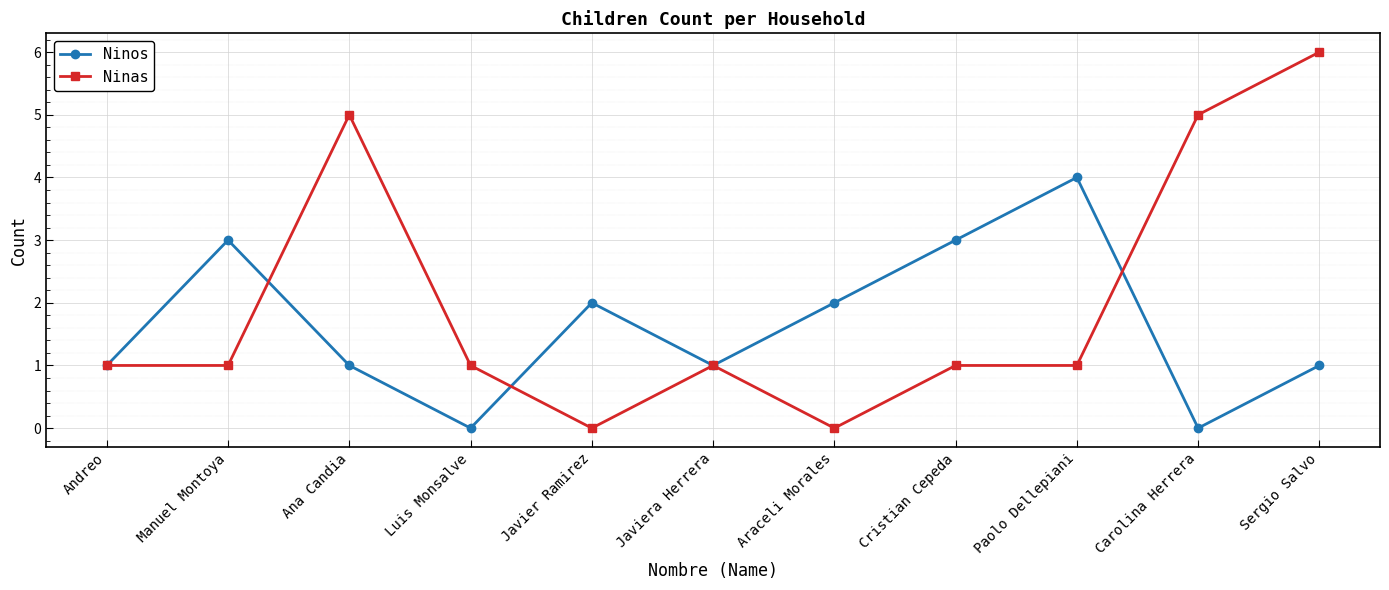

The value of Ninos at Cristian Cepeda is 3. True or false?

True